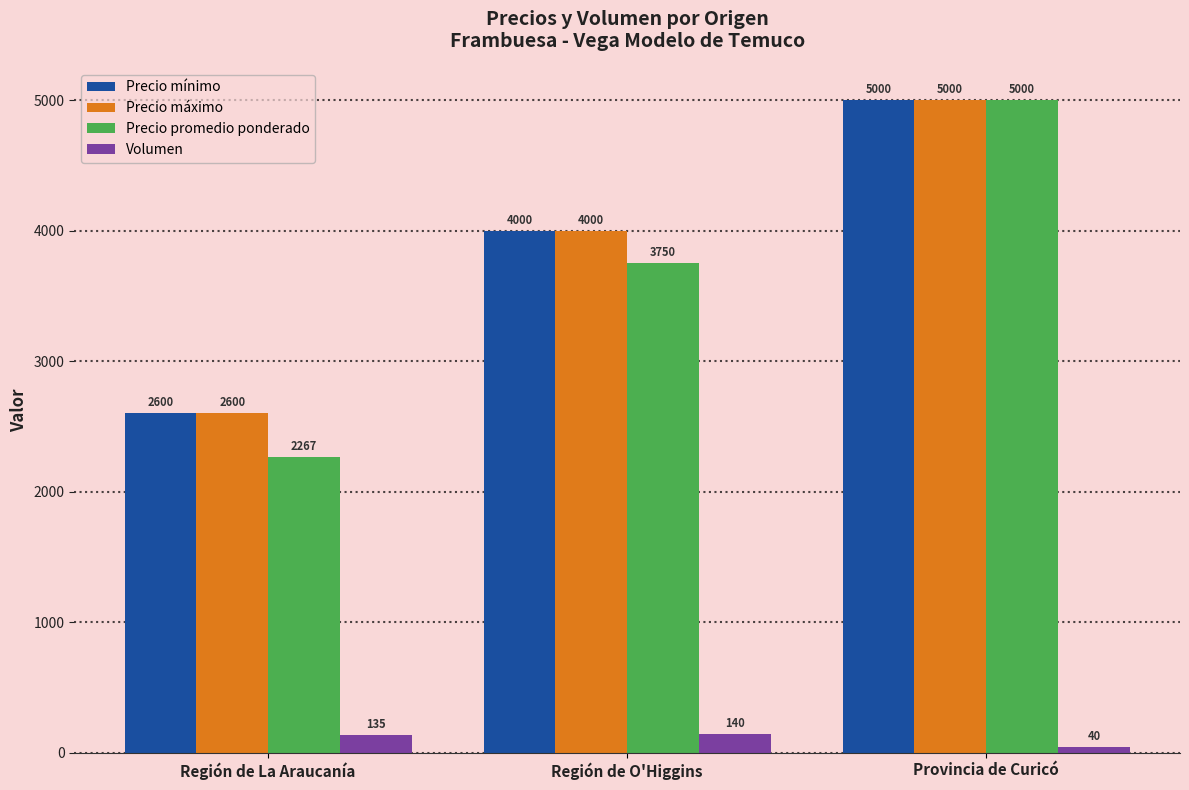

What is the value of the Precio promedio ponderado bar at the 3rd from the left?

5000